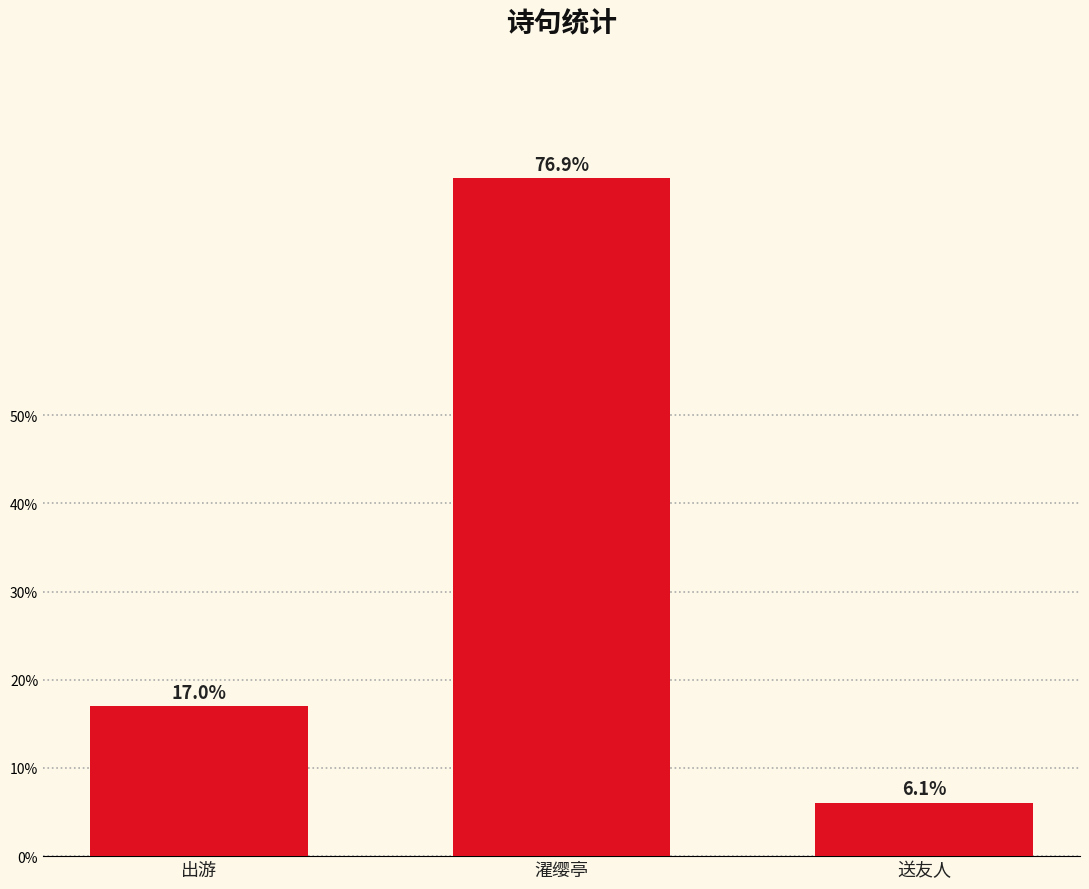

List the labels in order of value, largest first.

濯缨亭, 出游, 送友人